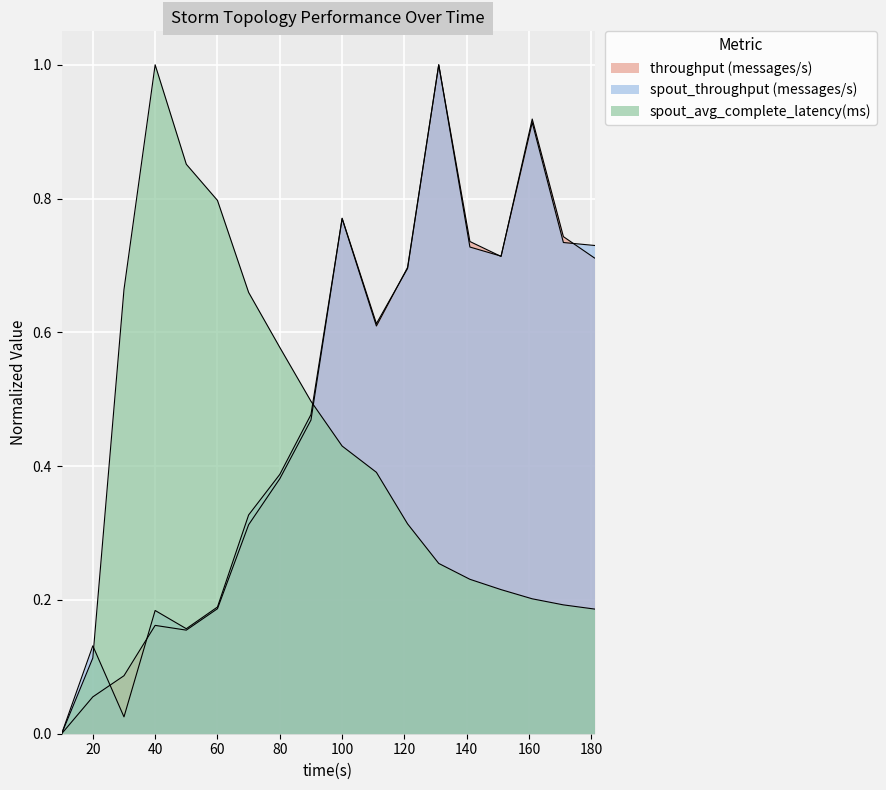

True or false: spout_throughput (messages/s) has a value of 0.2 at 141.

False